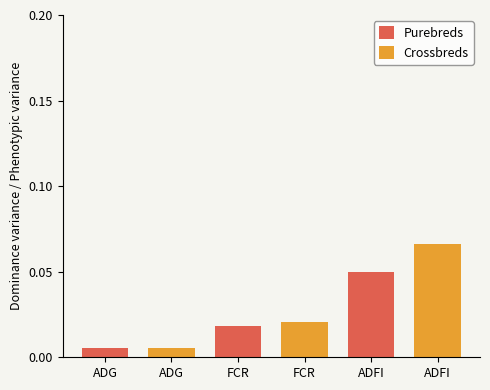

How many bars are there in each group?

2